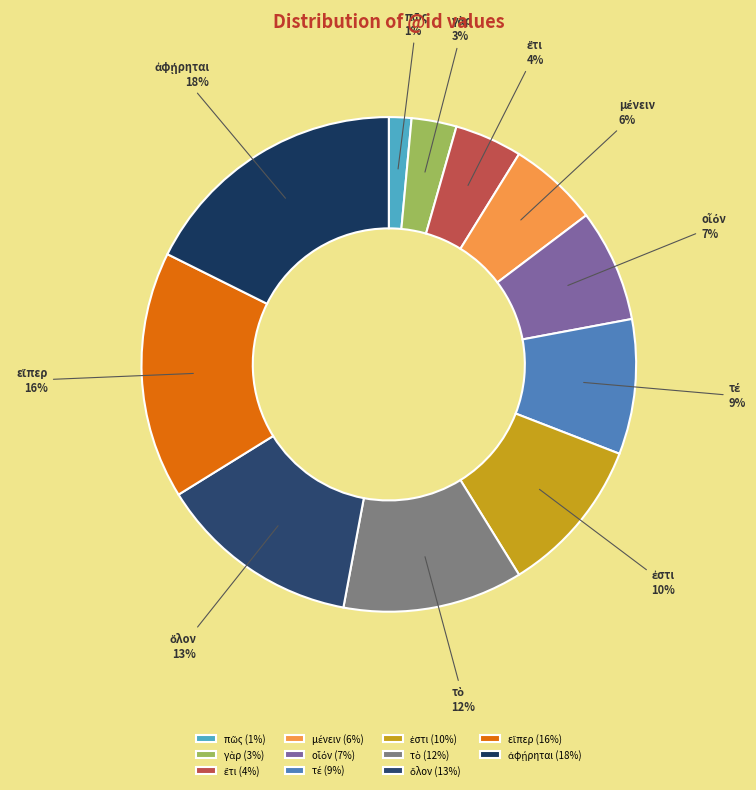

Does any single category account for the majority?

No